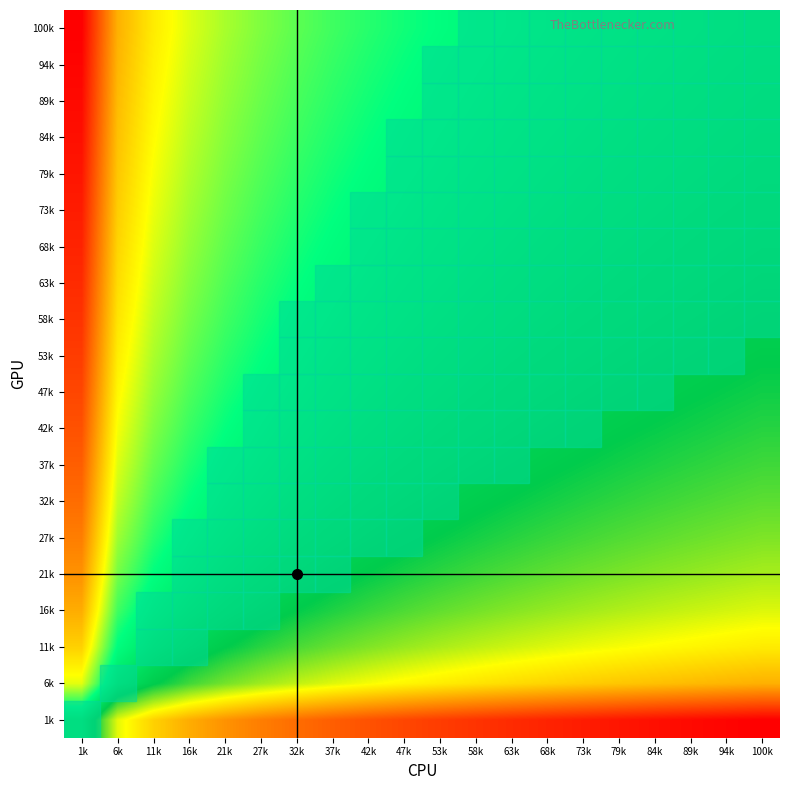

What is the greatest value displayed?

4.6